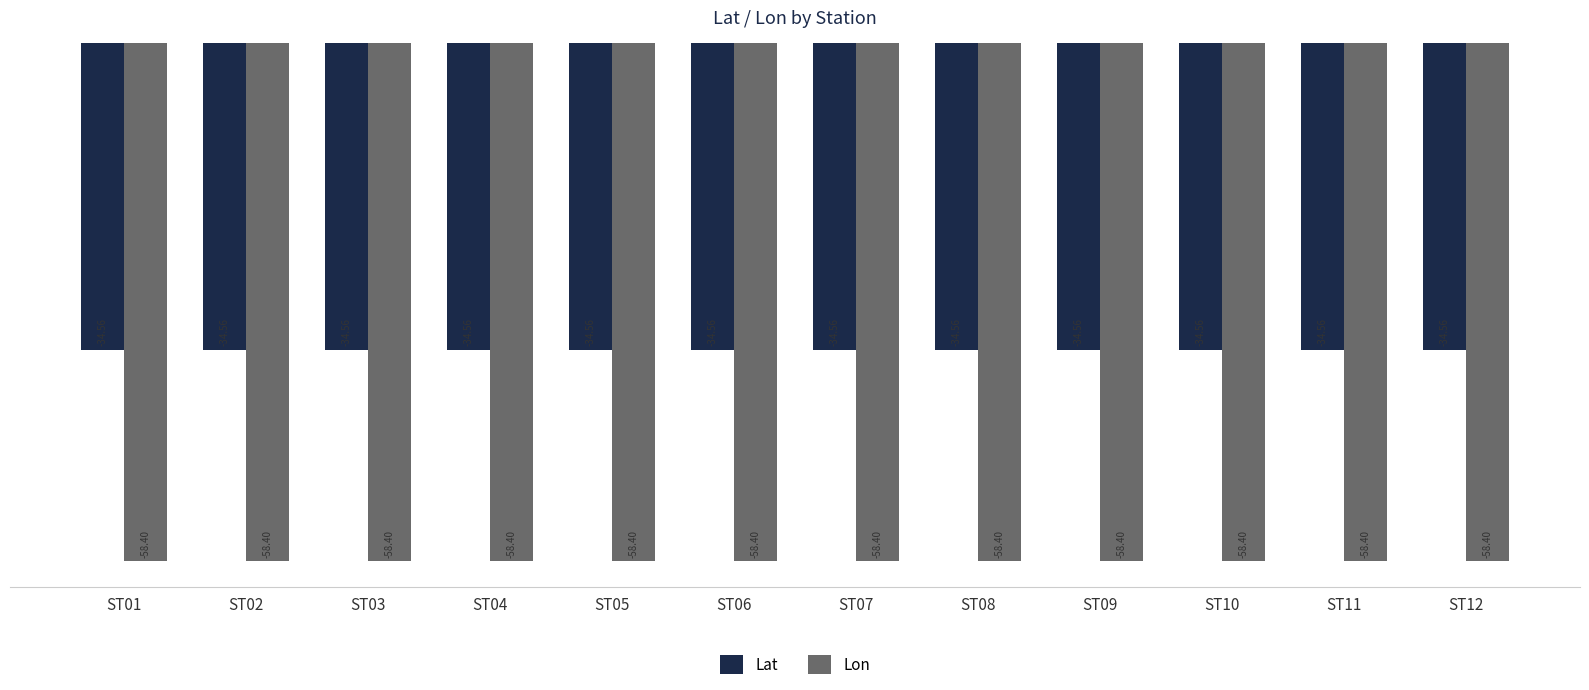

Reading left to right, extract all data points from this chart.

Lat: -34.6	-34.6	-34.6	-34.6	-34.6	-34.6	-34.6	-34.6	-34.6	-34.6	-34.6	-34.6
Lon: -58.4	-58.4	-58.4	-58.4	-58.4	-58.4	-58.4	-58.4	-58.4	-58.4	-58.4	-58.4